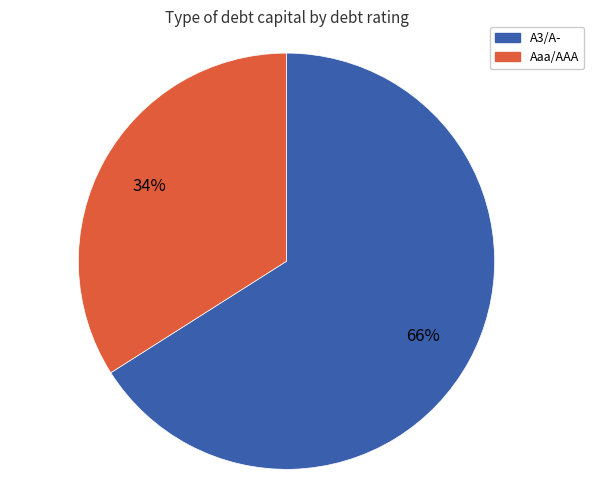

Is there any slice that represents more than half of the pie?

Yes